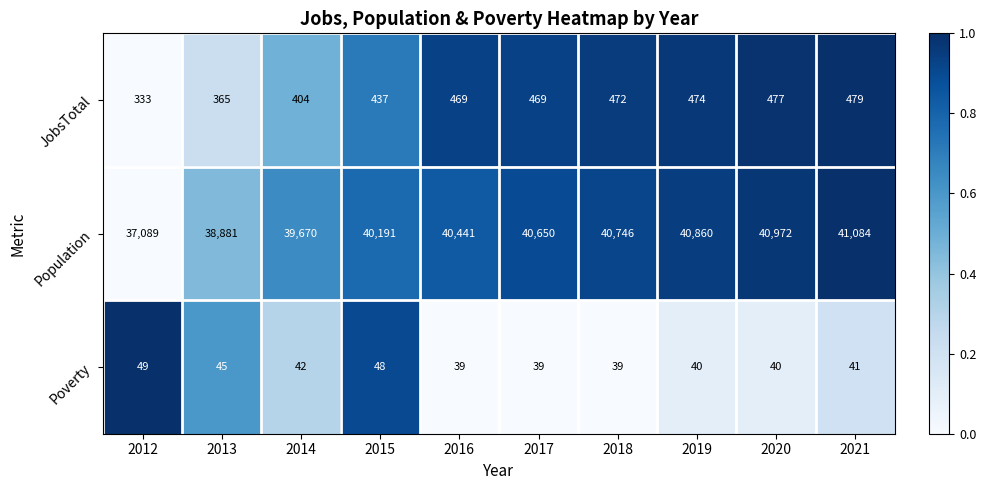

Which category has the highest value across all series?

2021